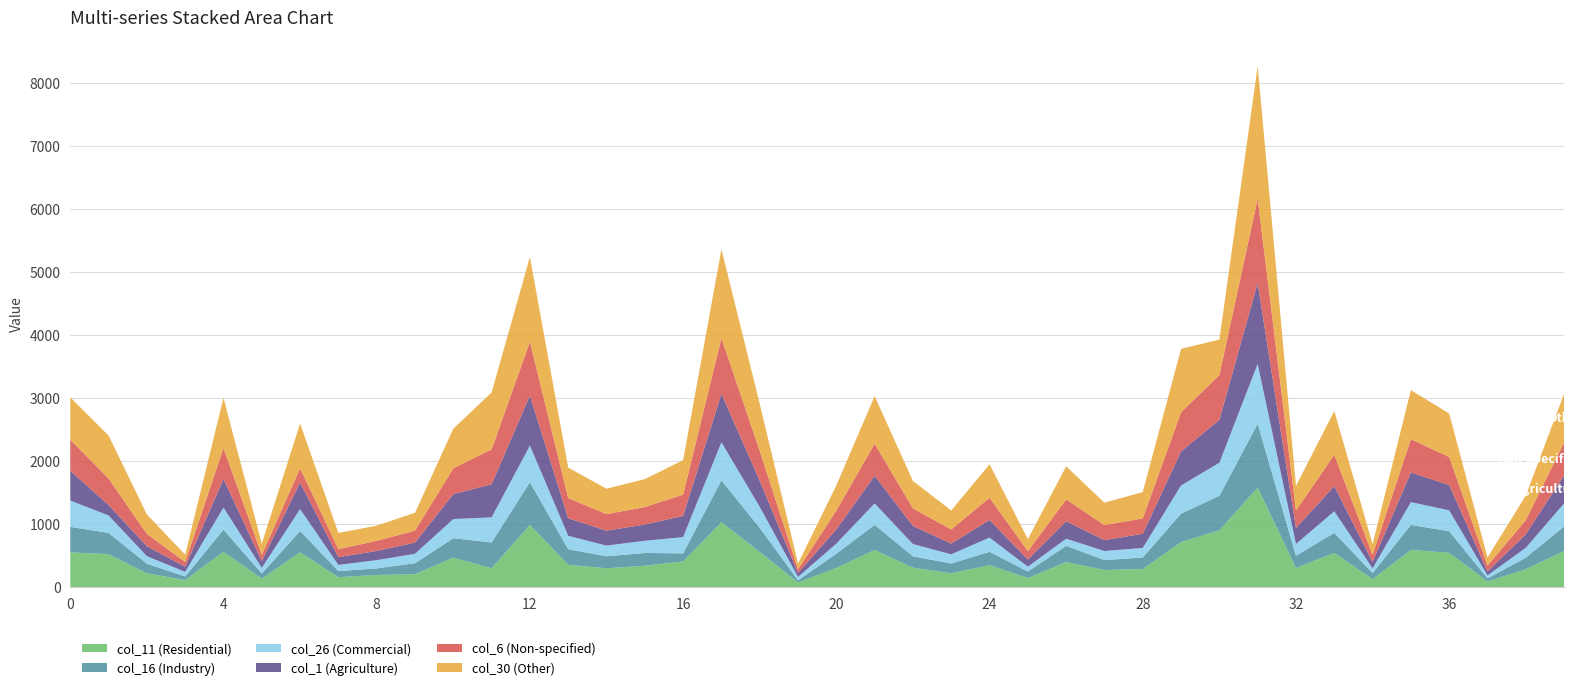

Reading left to right, list all the values displayed in this chart.

col_11: 552	525	220	113	562	136	554	159	194	206	469	301	989	355	300	340	409	1031	559	75	305	591	309	222	349	145	398	273	289	716	903	1580	306	544	129	592	546	91	285	575
col_16: 405	336	153	57	351	81	338	97	104	174	308	409	677	248	190	203	128	664	382	34	226	398	181	154	213	103	258	157	182	451	547	1013	192	318	95	396	342	49	183	389
col_26: 418	277	119	73	351	90	347	97	131	150	304	398	581	212	170	193	258	604	333	54	160	340	194	146	225	77	113	144	151	447	524	950	188	342	75	362	331	47	157	366
col_1: 473	165	158	81	452	107	421	124	146	177	395	525	793	278	237	258	336	771	413	63	227	439	288	170	280	113	277	173	225	541	682	1282	253	399	101	470	402	62	215	446
col_6: 493	421	196	76	491	100	227	127	161	190	409	554	855	321	263	277	338	883	476	58	297	510	279	224	353	133	347	238	245	621	710	1340	278	497	114	528	444	93	224	520
col_30: 672	682	308	116	798	177	710	257	240	284	630	903	1343	483	402	444	547	1409	747	90	400	753	434	302	530	191	524	356	418	1006	563	2103	390	695	169	779	690	129	390	772